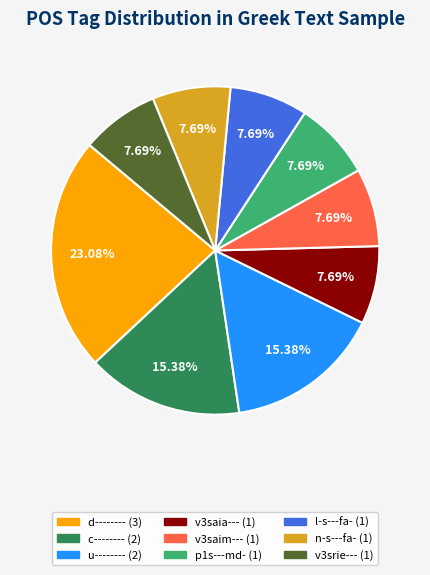

Count the number of slices in the pie.

9